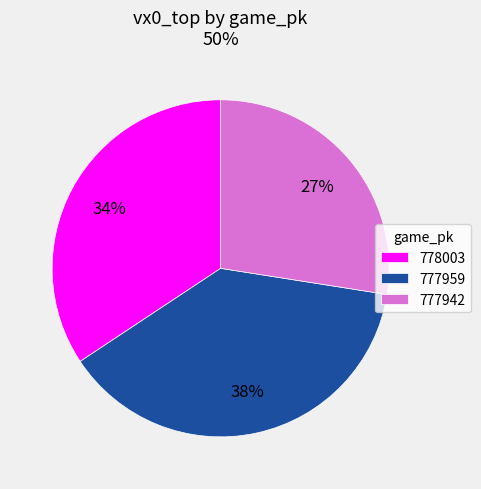

Count the number of slices in the pie.

3